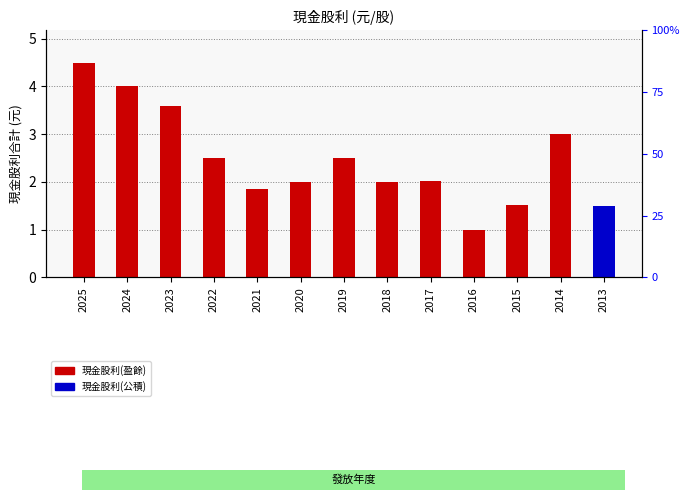

Count the number of data series in this chart.

2